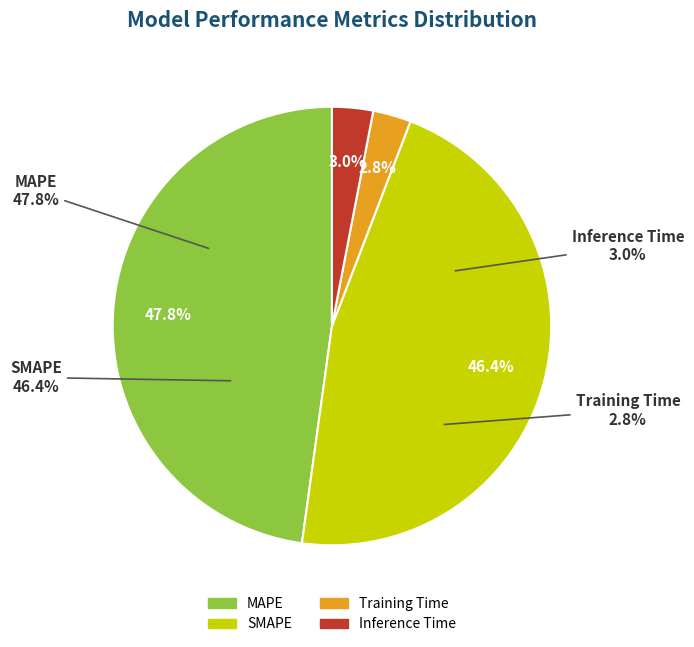

Between SMAPE and Training Time, which is larger?

SMAPE